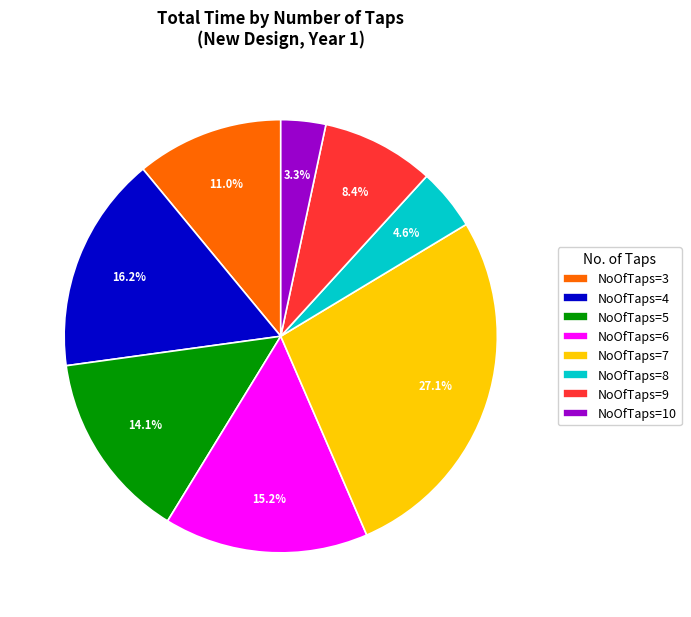

How many segments does this pie chart have?

8